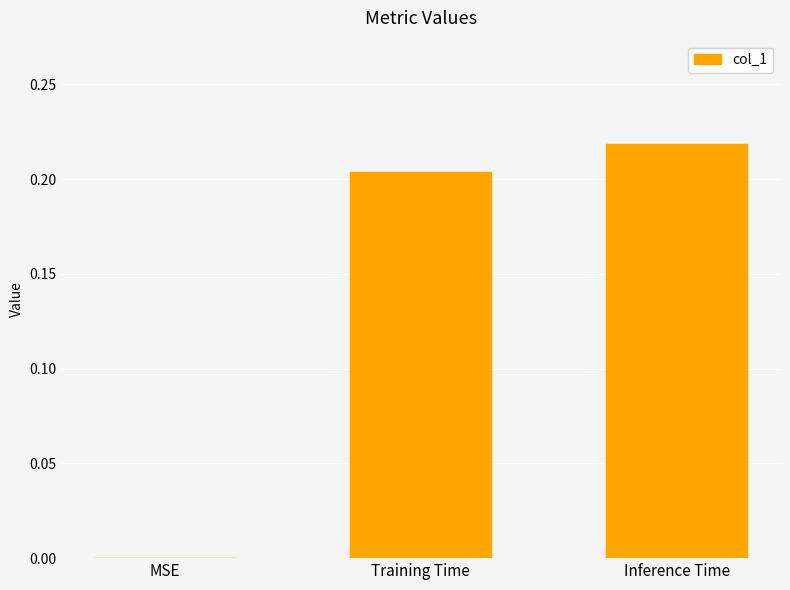

What is the average value?

0.1